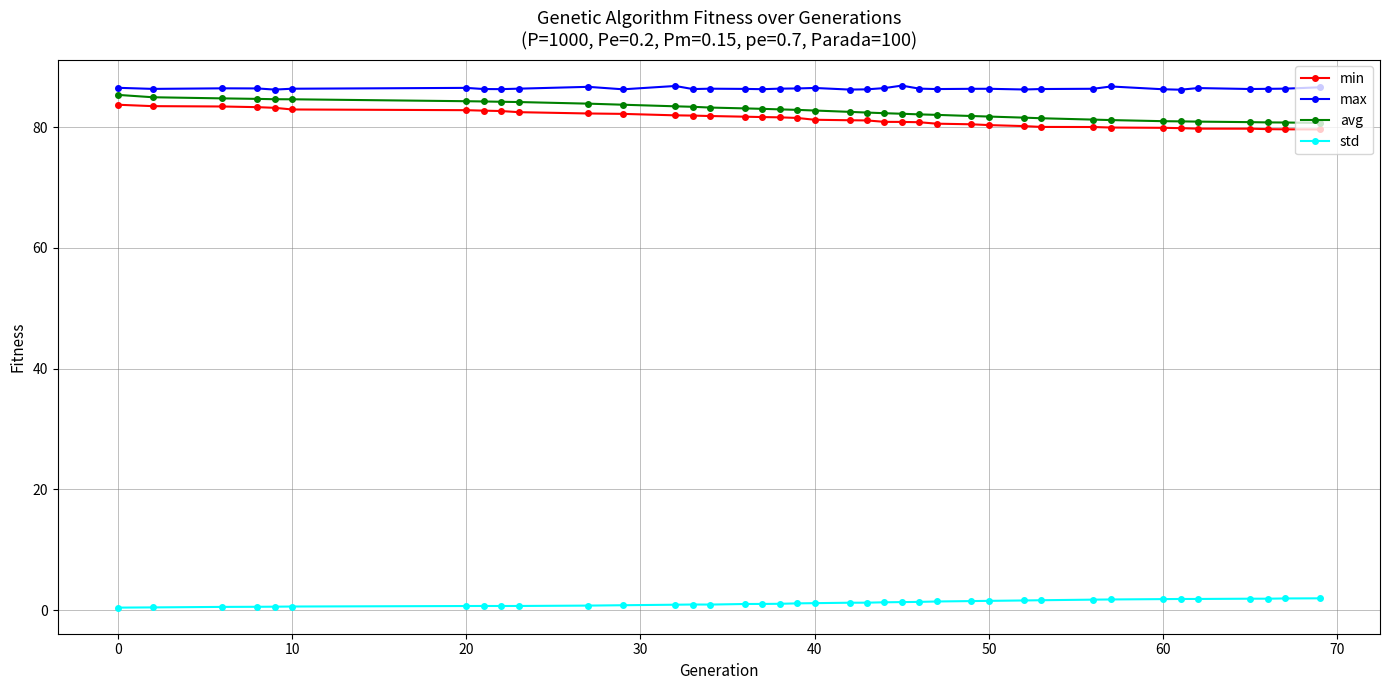

What is the difference between the maximum and minimum values in the std series?

1.5